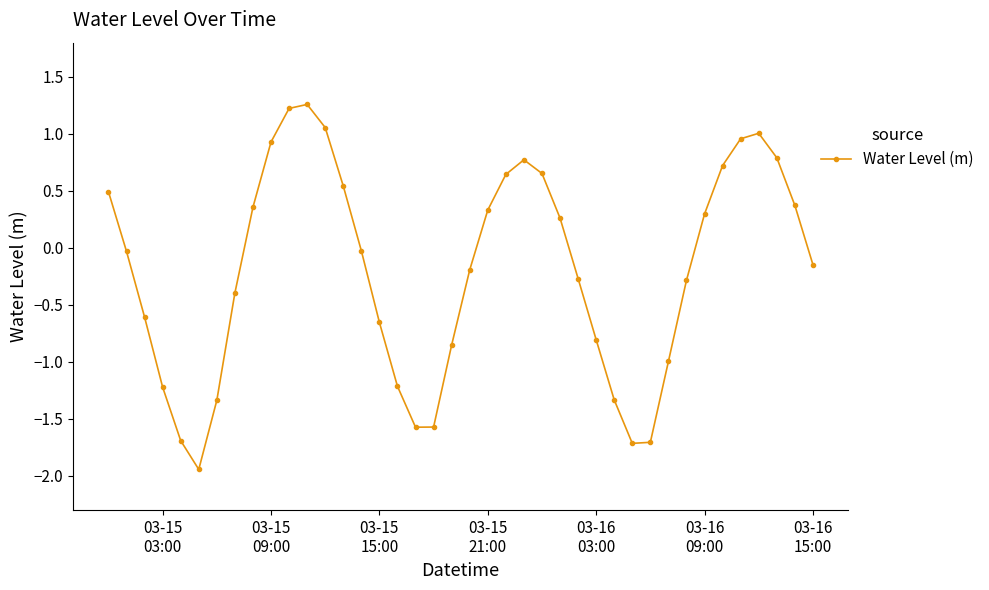

Count the number of categories in the chart.

40